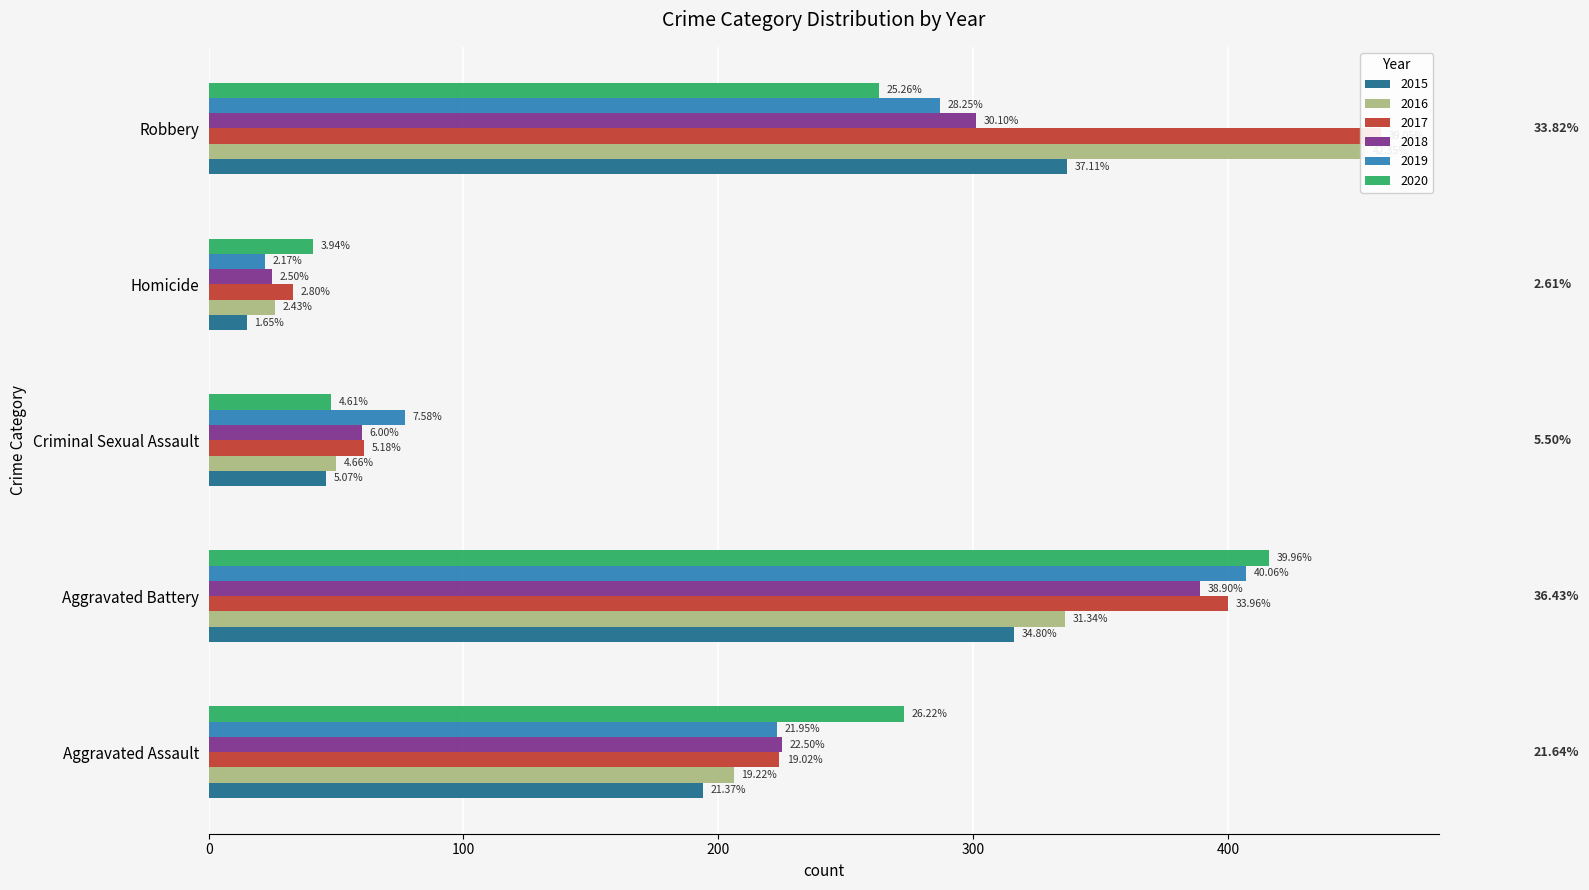

What is the spread (max minus min) of values at Robbery?

197